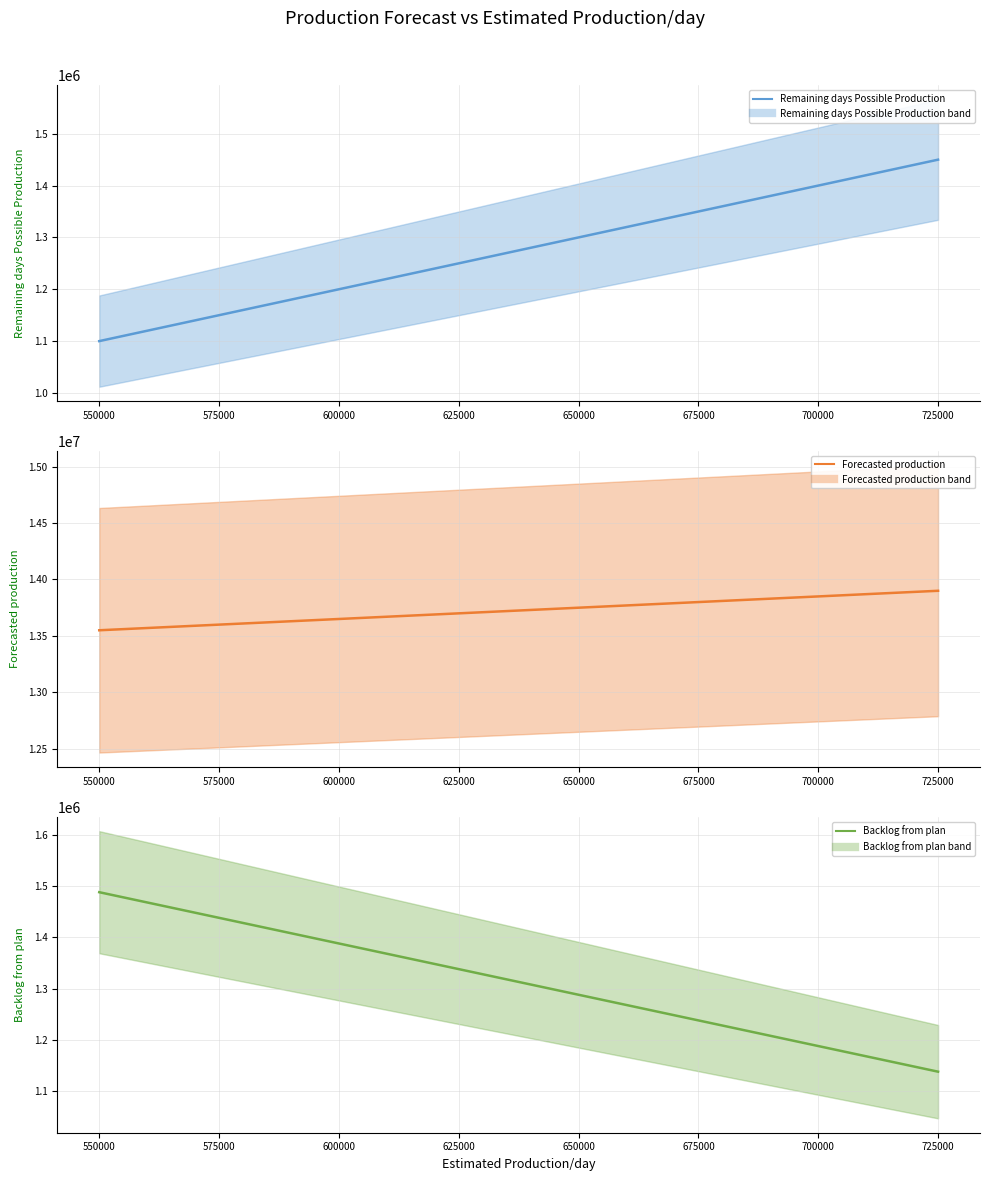

What is the difference between the maximum and minimum values in the Forecasted production series?

350000